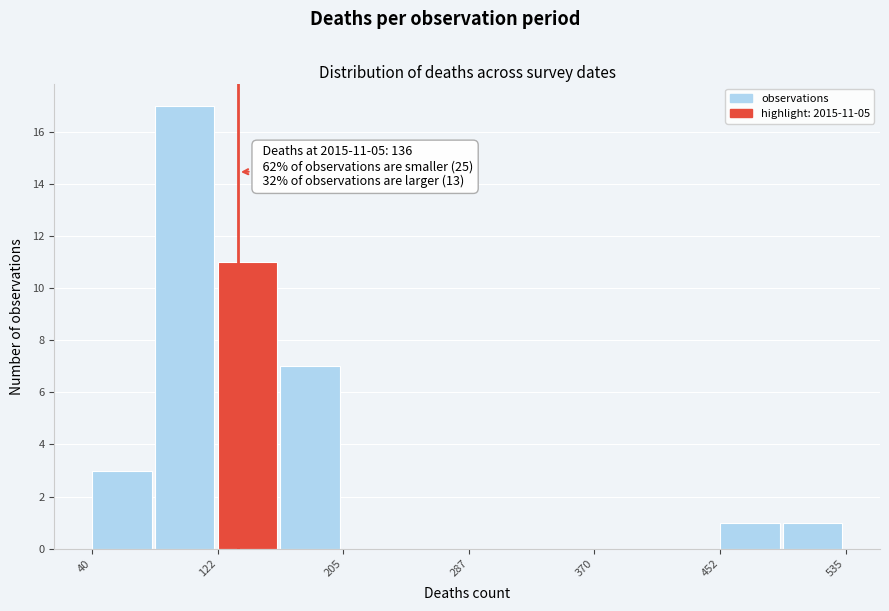

Which range on the x-axis has the tallest bar?

80 to 120